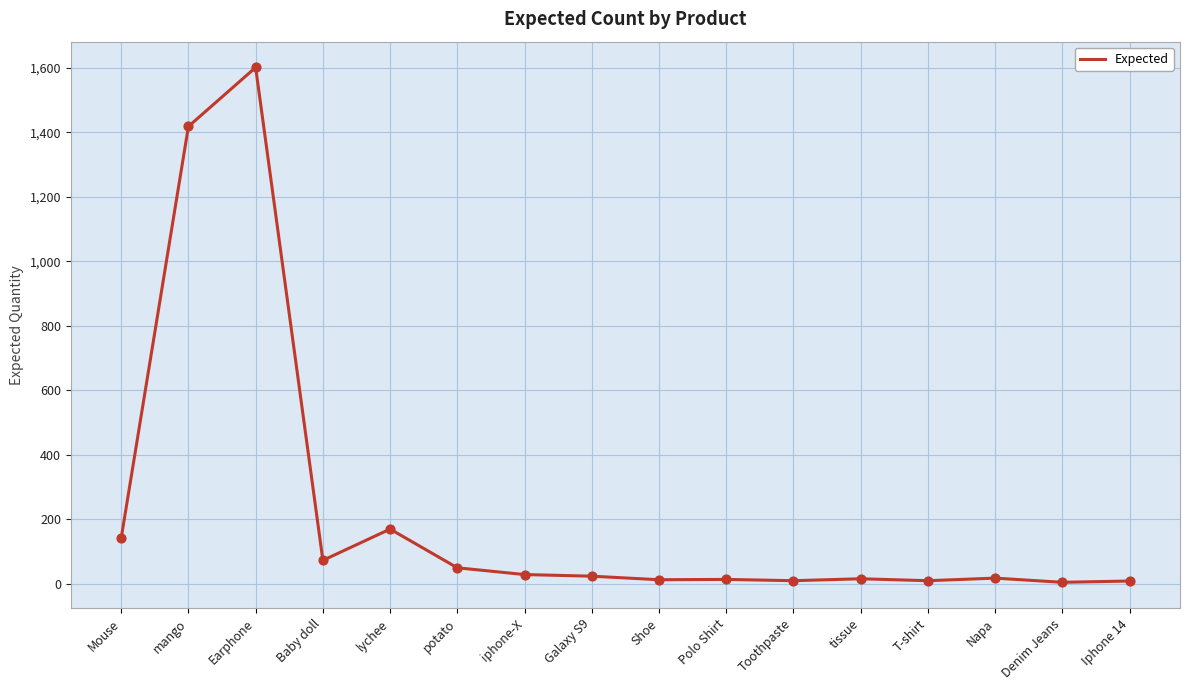

What is the change in value from potato to Toothpaste?

-40